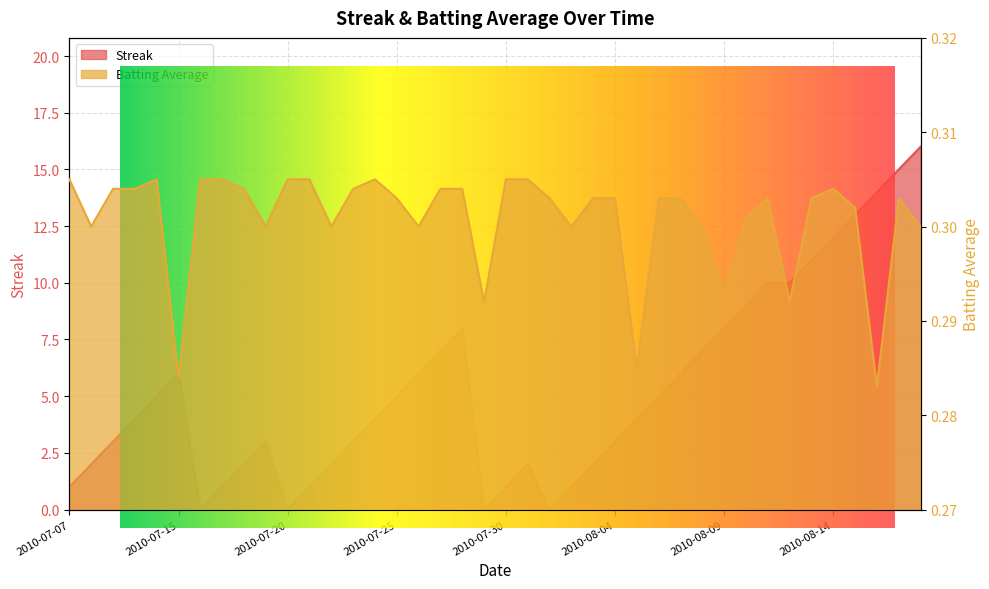

Reading left to right, extract all data points from this chart.

Streak: 2010-07-07=1.0	2010-07-08=2.0	2010-07-09=3.0	2010-07-10=4.0	2010-07-11=5.0	2010-07-15=6.0	2010-07-16=0.0	2010-07-17=1.0	2010-07-18=2.0	2010-07-19=3.0	2010-07-20=0.0	2010-07-21=1.0	2010-07-22=2.0	2010-07-23=3.0	2010-07-24=4.0	2010-07-25=5.0	2010-07-26=6.0	2010-07-27=7.0	2010-07-28=8.0	2010-07-29=0.0	2010-07-30=1.0	2010-07-31=2.0	2010-08-01=0.0	2010-08-02=1.0	2010-08-03=2.0	2010-08-04=3.0	2010-08-05=4.0	2010-08-06=5.0	2010-08-07=6.0	2010-08-08=7.0	2010-08-09=8.0	2010-08-10=9.0	2010-08-11=10.0	2010-08-12=10.0	2010-08-13=11.0	2010-08-14=12.0	2010-08-15=13.0	2010-08-16=14.0	2010-08-17=15.0	2010-08-18=16.0
Batting Average1: 2010-07-07=0.3	2010-07-08=0.3	2010-07-09=0.3	2010-07-10=0.3	2010-07-11=0.3	2010-07-15=0.3	2010-07-16=0.3	2010-07-17=0.3	2010-07-18=0.3	2010-07-19=0.3	2010-07-20=0.3	2010-07-21=0.3	2010-07-22=0.3	2010-07-23=0.3	2010-07-24=0.3	2010-07-25=0.3	2010-07-26=0.3	2010-07-27=0.3	2010-07-28=0.3	2010-07-29=0.3	2010-07-30=0.3	2010-07-31=0.3	2010-08-01=0.3	2010-08-02=0.3	2010-08-03=0.3	2010-08-04=0.3	2010-08-05=0.3	2010-08-06=0.3	2010-08-07=0.3	2010-08-08=0.3	2010-08-09=0.3	2010-08-10=0.3	2010-08-11=0.3	2010-08-12=0.3	2010-08-13=0.3	2010-08-14=0.3	2010-08-15=0.3	2010-08-16=0.3	2010-08-17=0.3	2010-08-18=0.3